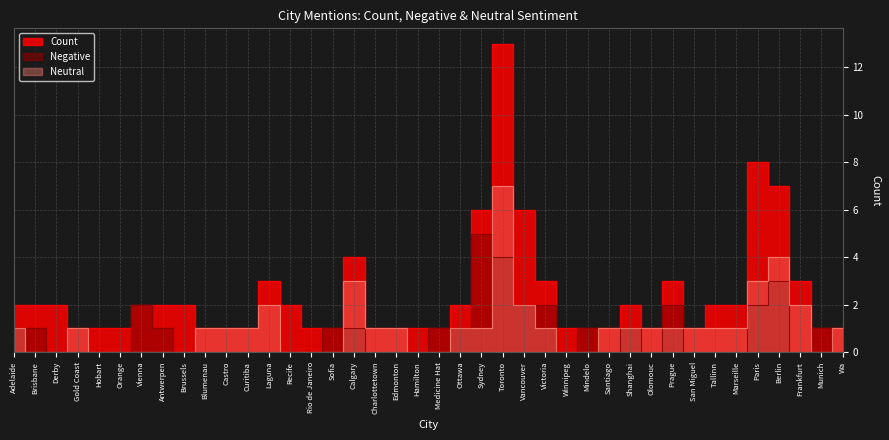

How many data points does each series have?

40